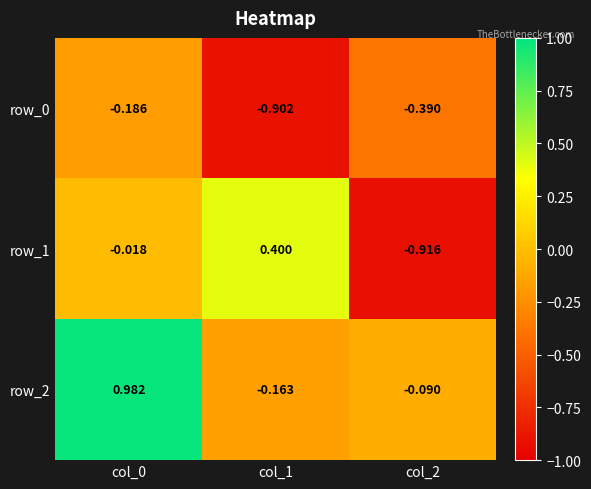

Is the value of row_2 at col_0 greater than the value of row_0 at col_1?

Yes